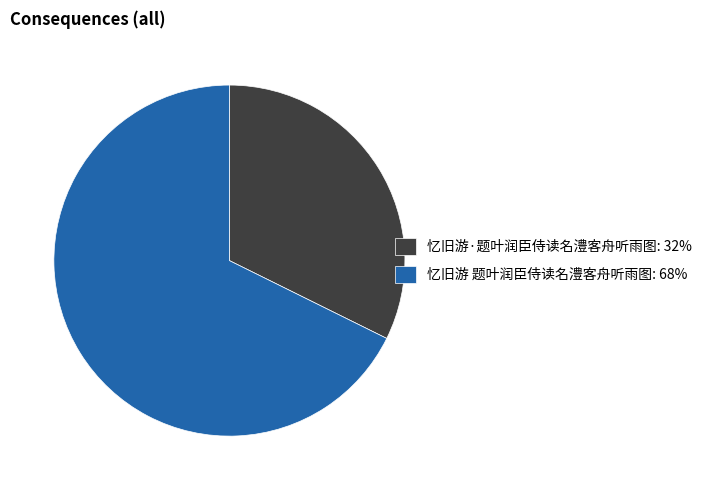

How many slices are in this pie chart?

2